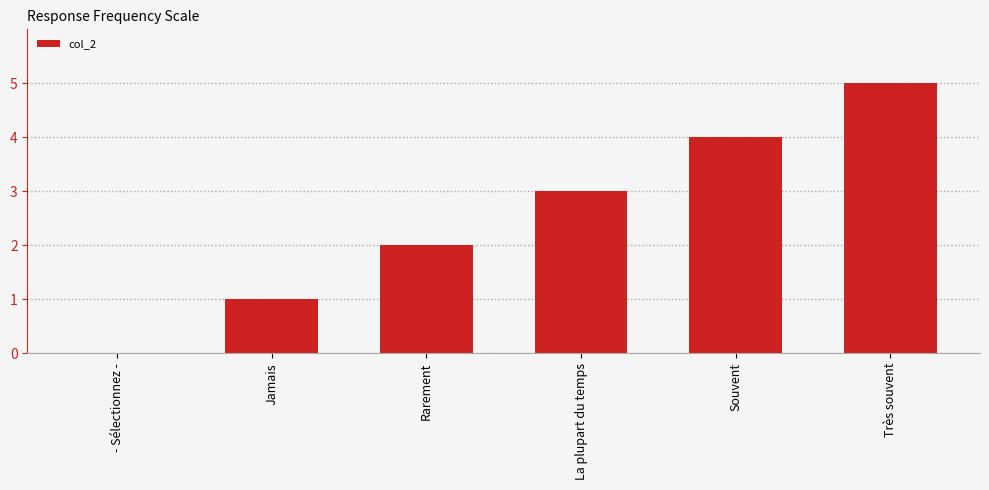

What is the sum of all values?

15